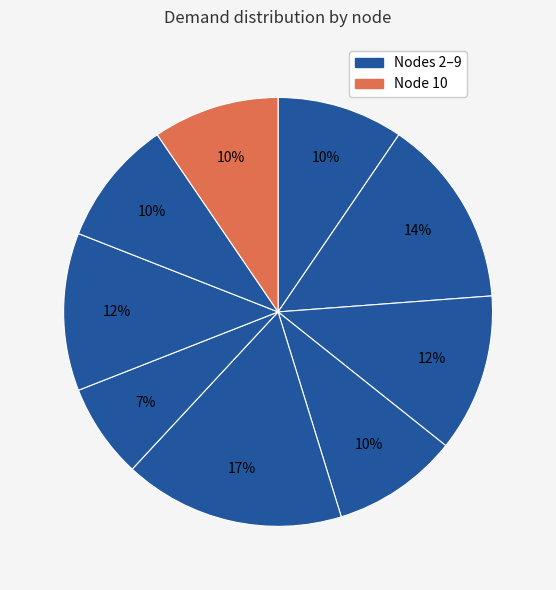

What is the smallest slice in the pie chart?

7